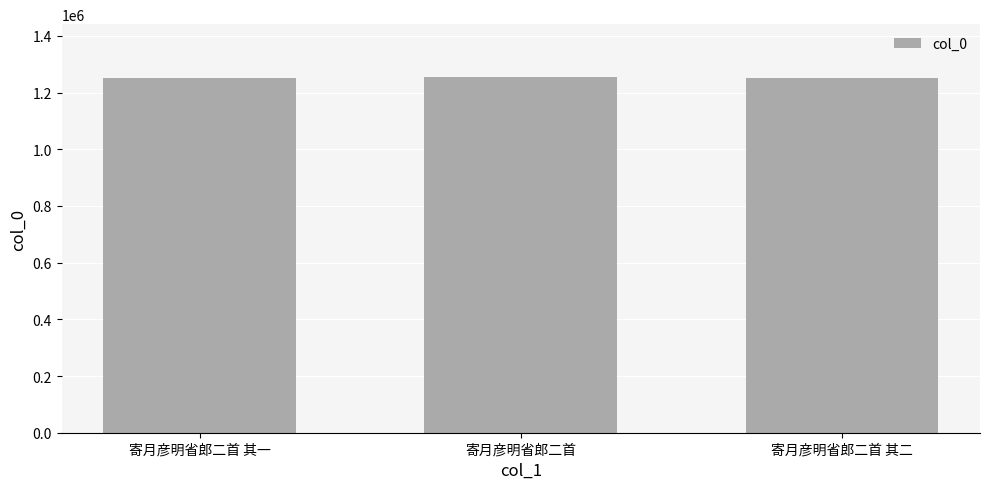

What is the sum of the values at 寄月彦明省郎二首 其一 and 寄月彦明省郎二首?

2503246